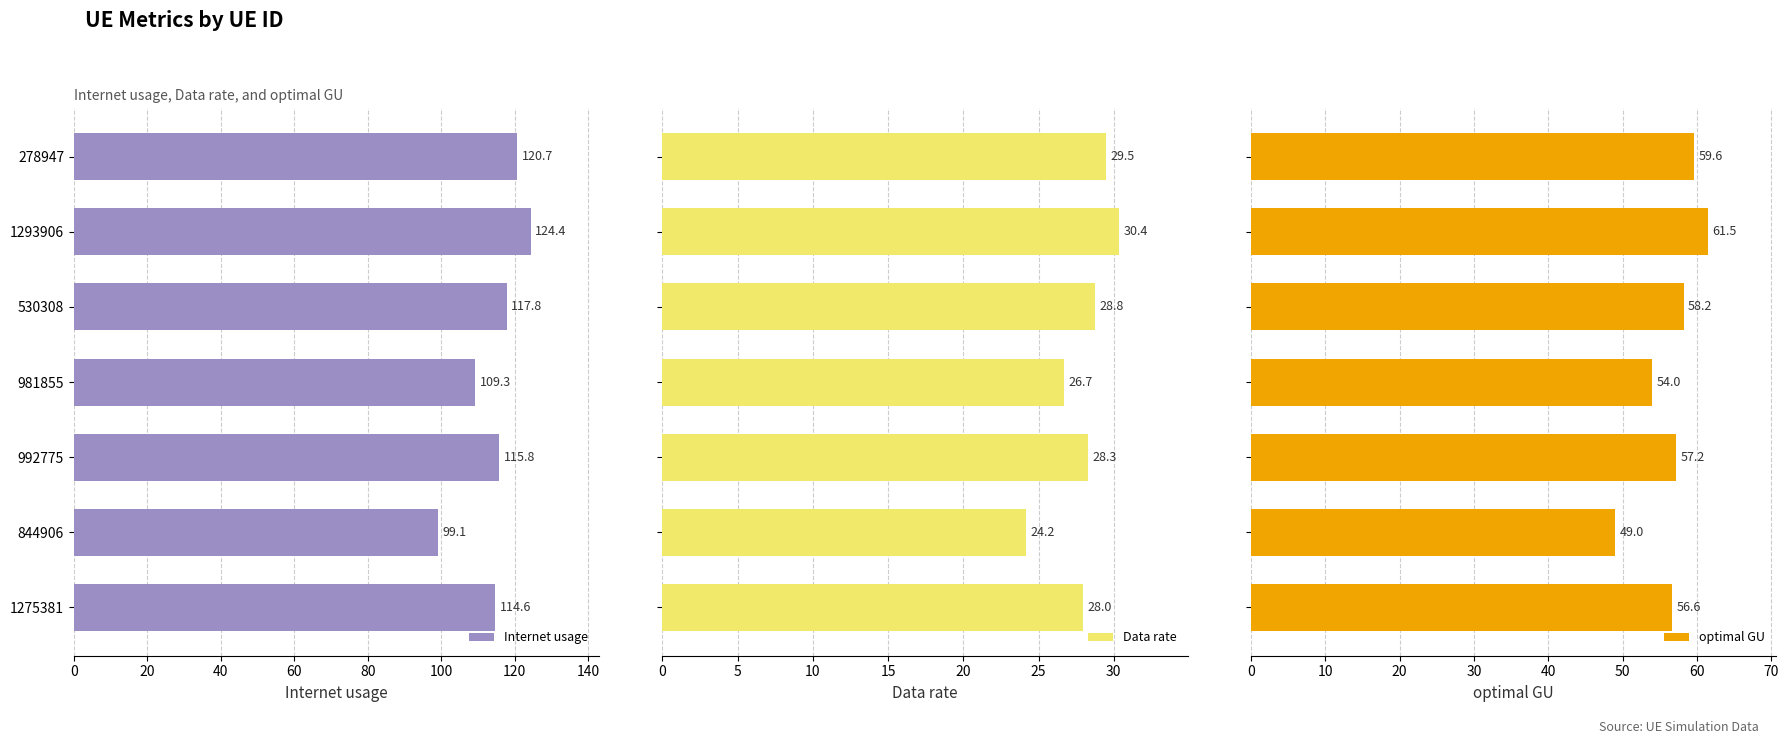

What is the difference between the second highest and second lowest values in the optimal GU series?

5.6